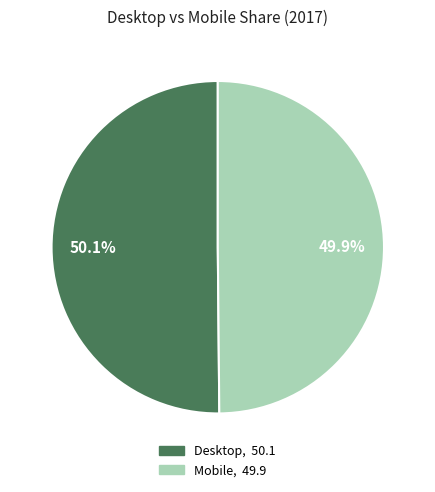

What is the total percentage of Mobile and Desktop?

100.0%